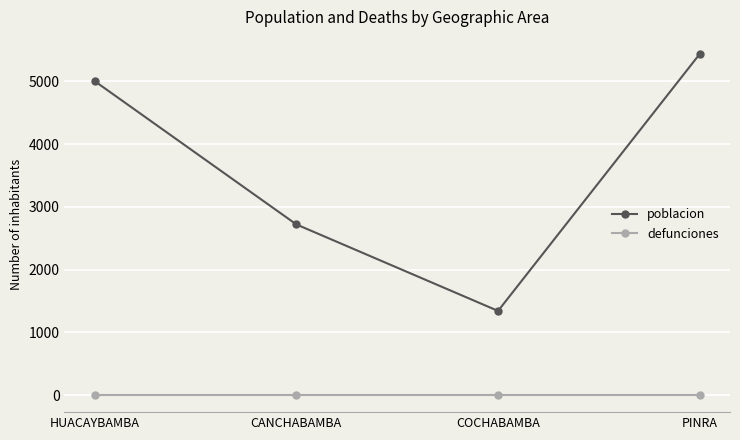

Is the value of poblacion at CANCHABAMBA greater than the value of defunciones at CANCHABAMBA?

Yes